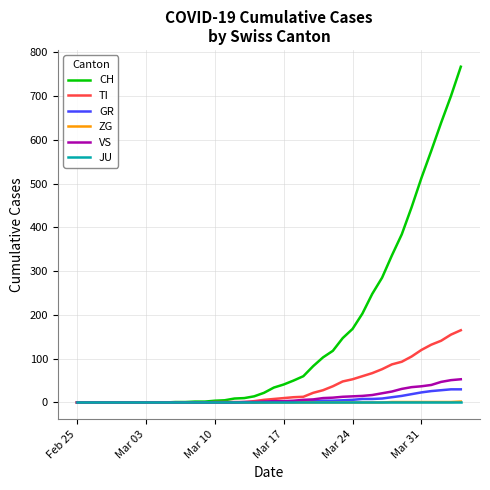

What is the greatest value displayed?

767